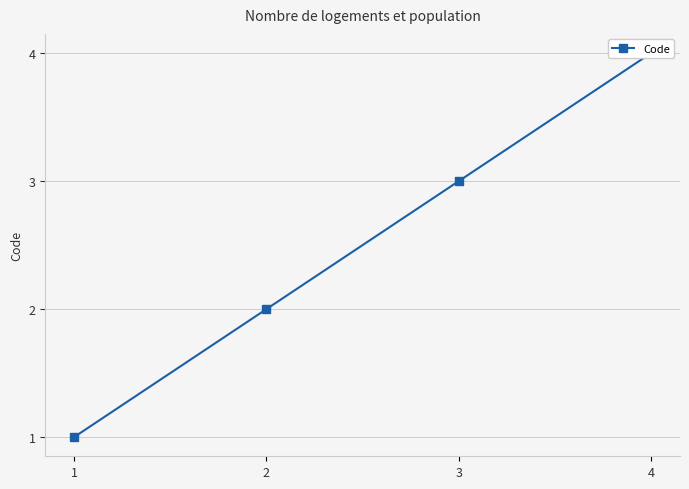

What is the minimum value shown in the chart?

1